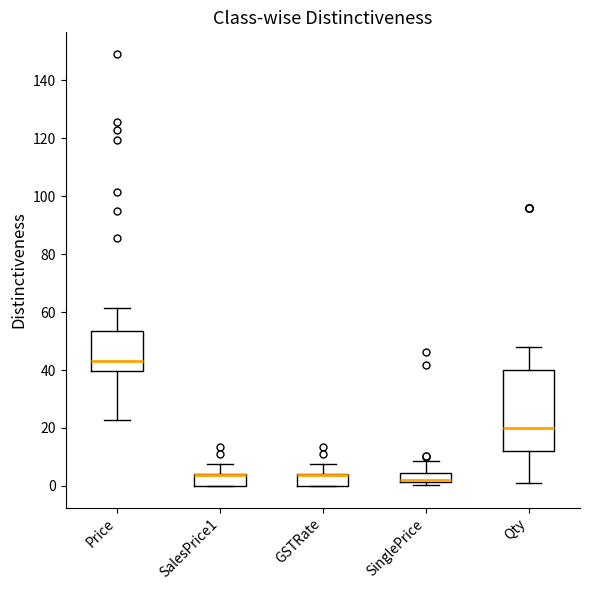

Reading left to right, transcribe this box plot: for each box, give where its median line is, the range the box spans, and where its two whiskers end, as read against the y-axis. The values are not printed on the chart, so give them approximately, as read against the axis.

Price: median 44, box 40 to 54, whiskers 22 to 62
SalesPrice1: median 4 (drawn on the box's upper edge), box 0 to 4, whiskers 0 to 8
GSTRate: median 4 (drawn on the box's upper edge), box 0 to 4, whiskers 0 to 8
SinglePrice: median 2 (just above the box's lower edge), box 2 to 4, whiskers 0 to 8
Qty: median 20, box 12 to 40, whiskers 2 to 48